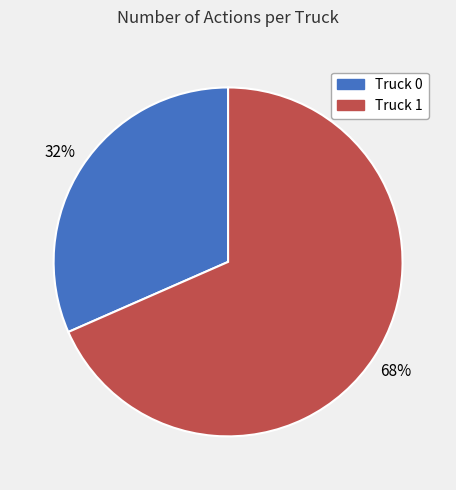

Count the number of slices in the pie.

2